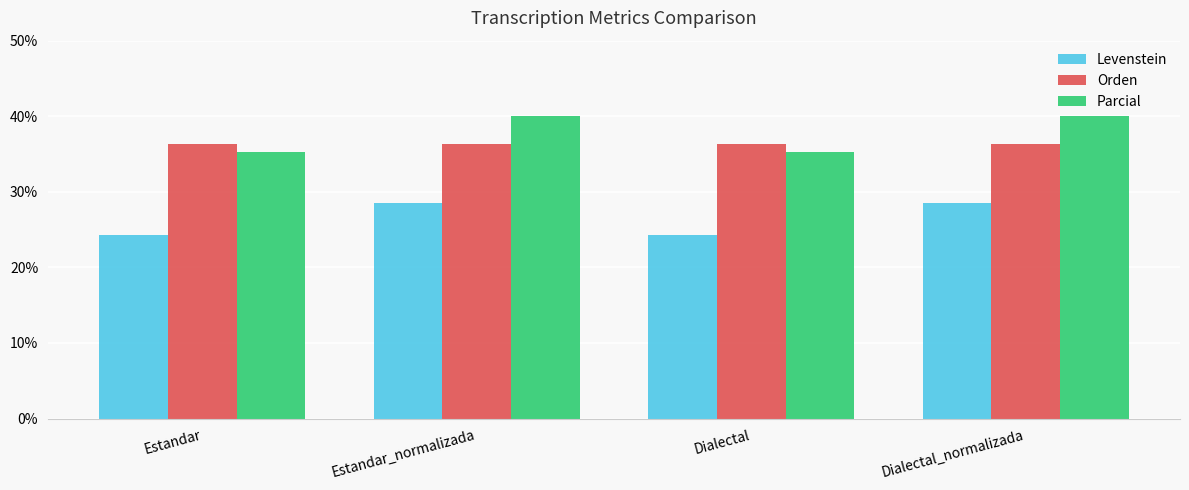

What is the maximum value for Orden?

36.4